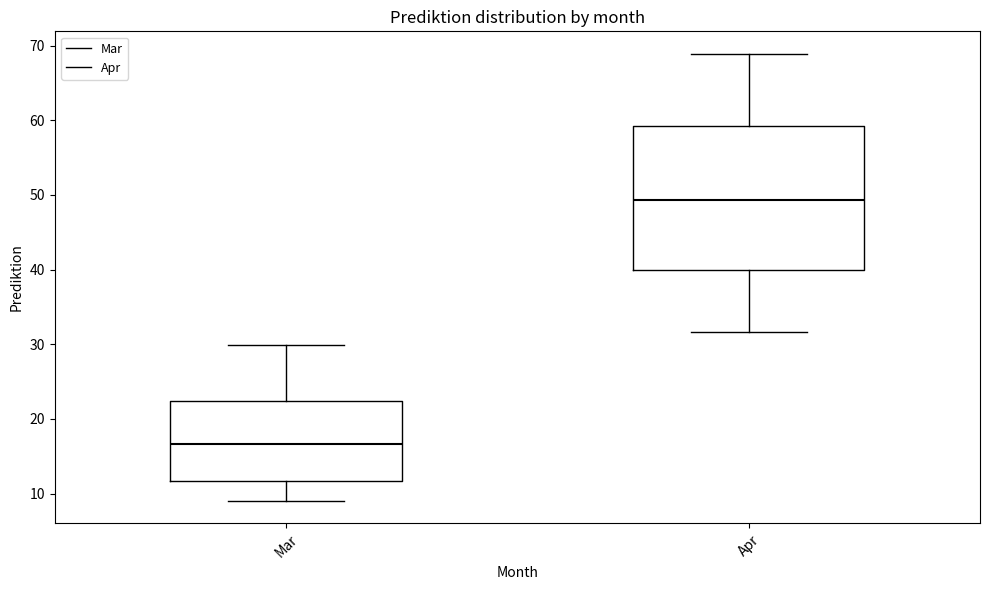

Where is the lower edge of the box for Mar on the y-axis? The values are not printed on the chart, so give them approximately, as read against the axis.

12